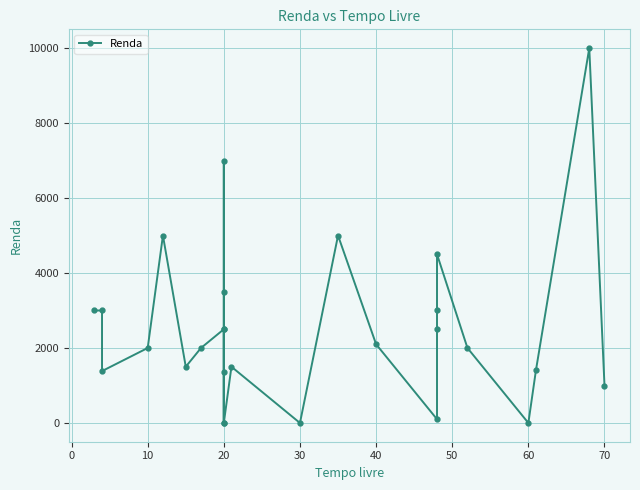

What is the average value?

2513